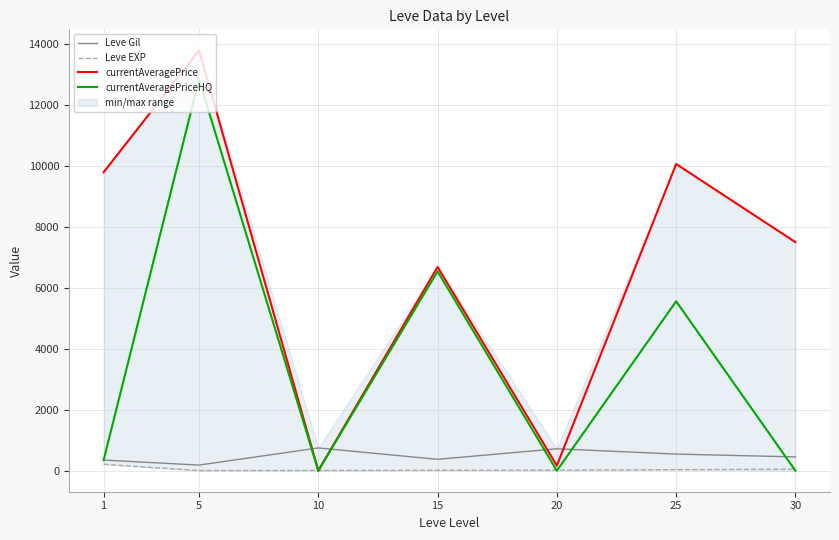

The value of currentAveragePrice at 25 is 14666.1. True or false?

False